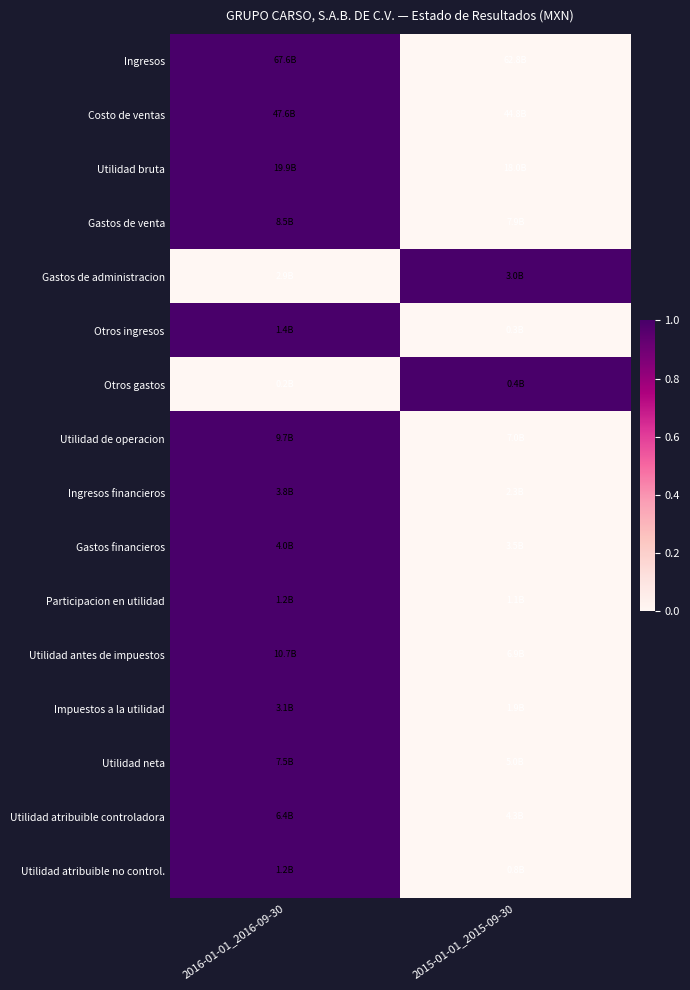

Which series changed the most between 2016-01-01_2016-09-30 and 2015-01-01_2015-09-30?

Ingresos